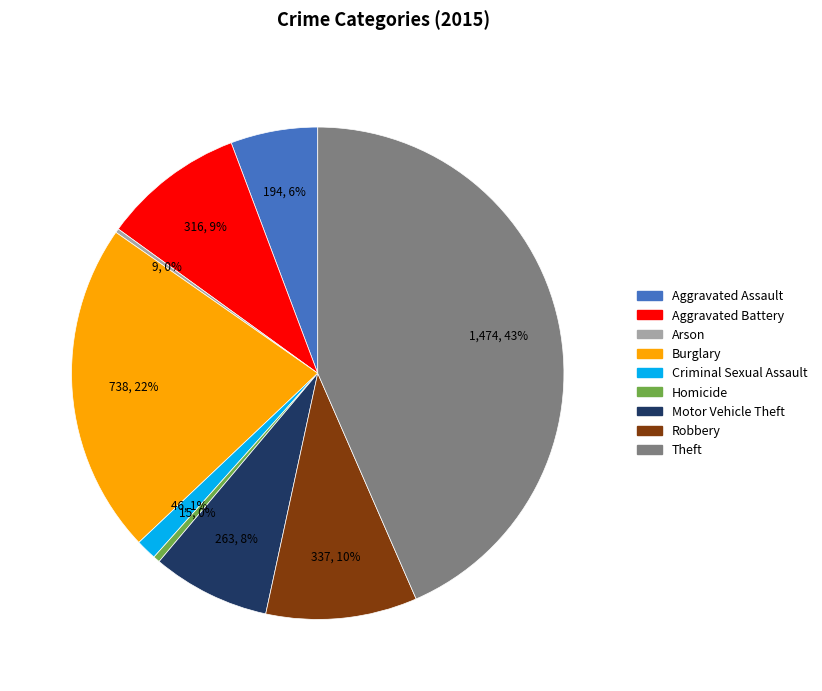

What percentage is the Robbery slice, to the nearest percent?

10%